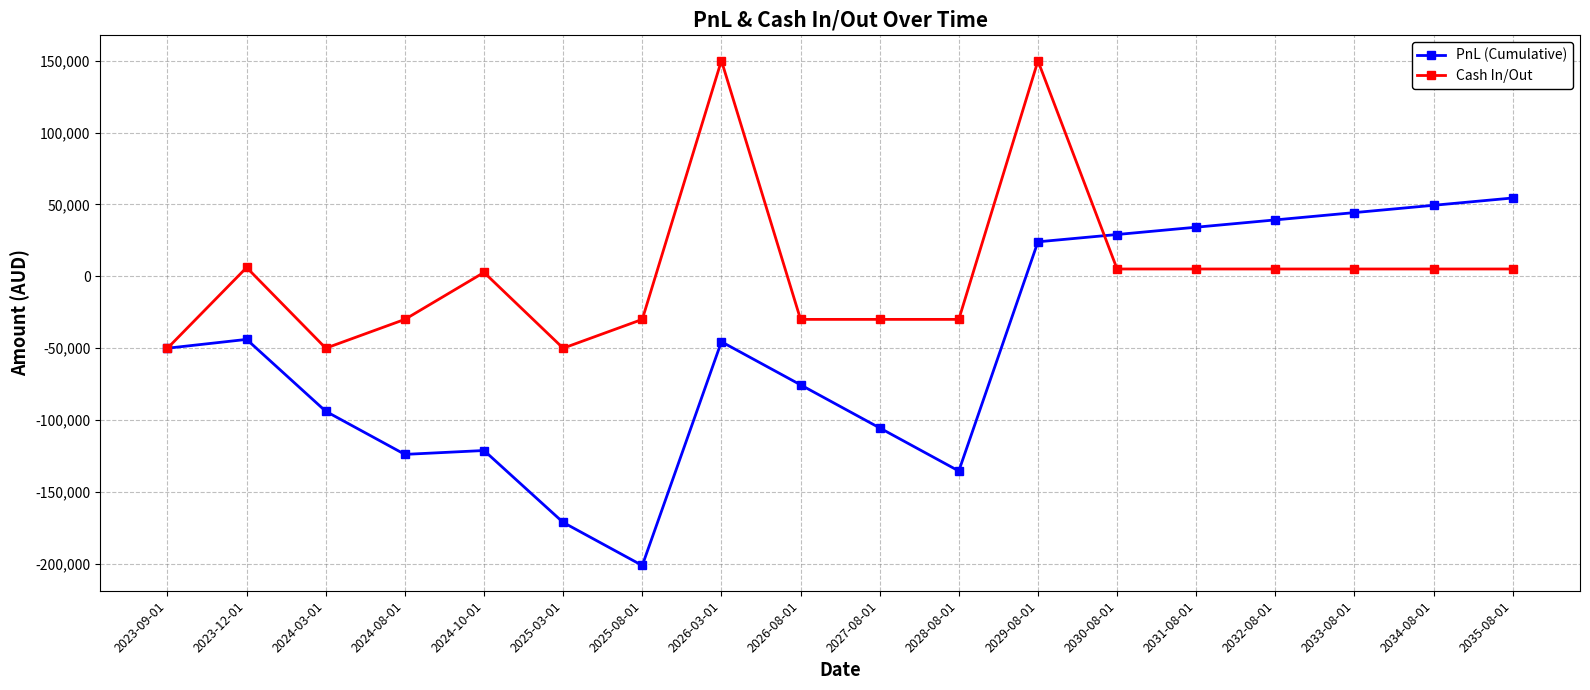

What is the label of the 4th point from the right?

2032-08-01